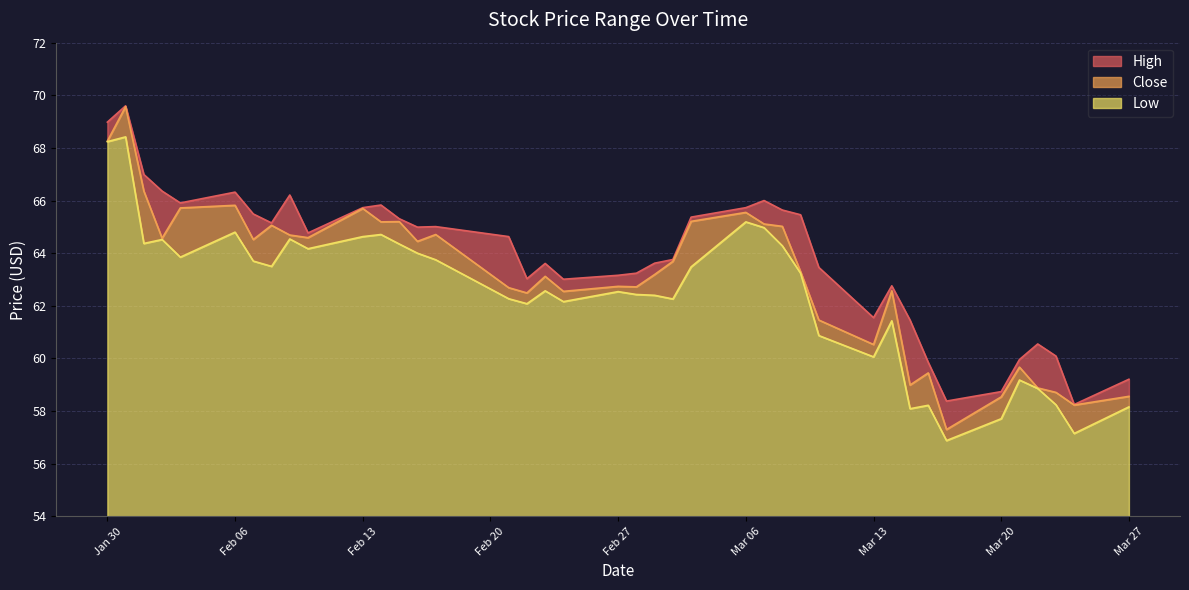

True or false: Low and High cross at least once.

False